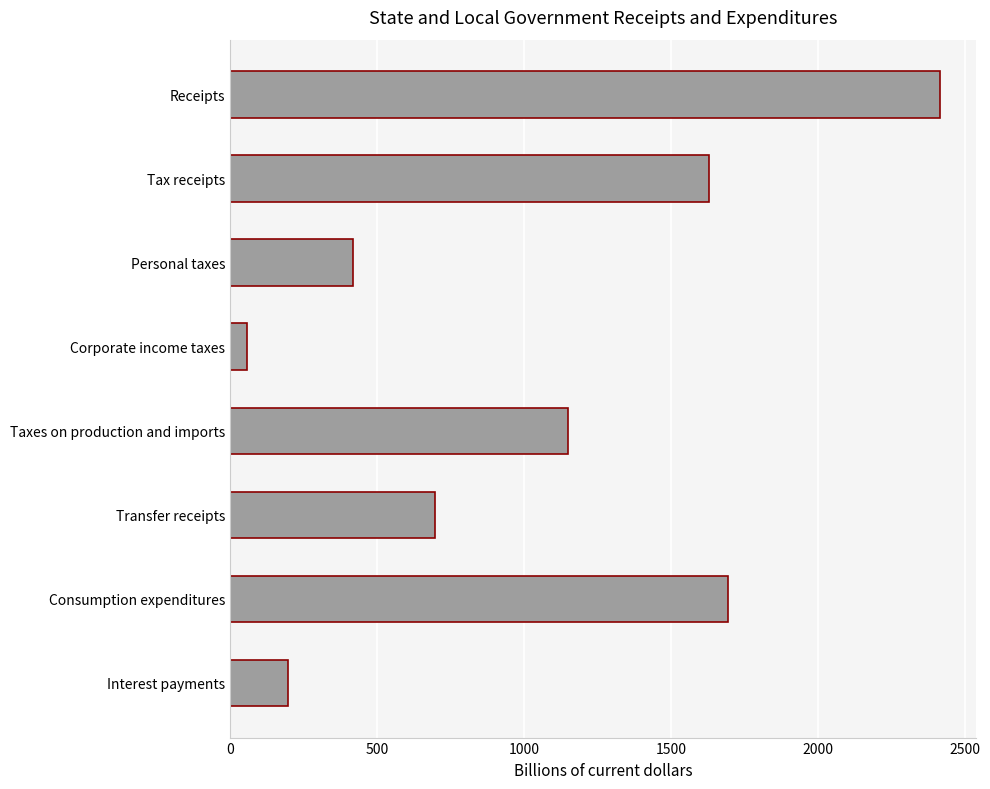

List the labels in order of value, largest first.

Receipts, Consumption expenditures, Tax receipts, Taxes on production and imports, Transfer receipts, Personal taxes, Interest payments, Corporate income taxes